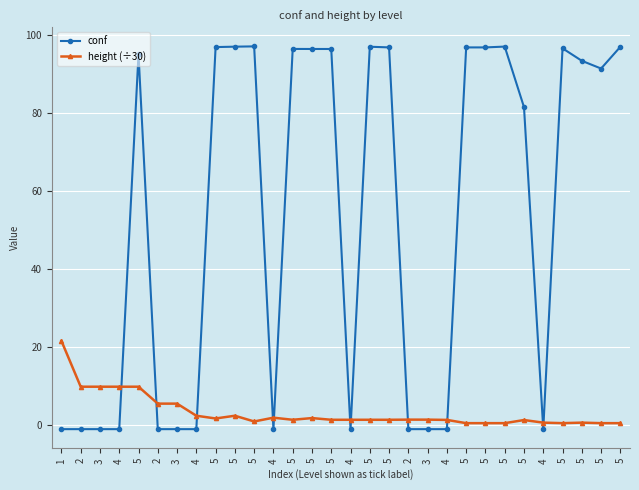

What is the difference between the highest and lowest values at 1?

22.6